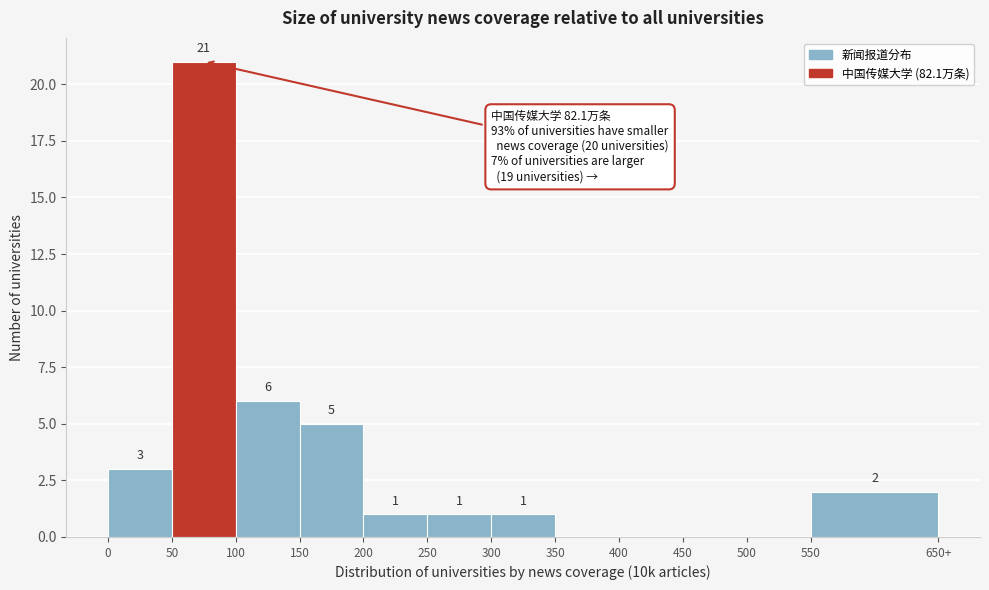

Reading right to left, transcribe all the data shown in this chart.

550=2	500=0	450=0	400=0	350=0	300=1	250=1	200=1	150=5	100=6	50=21	0=3